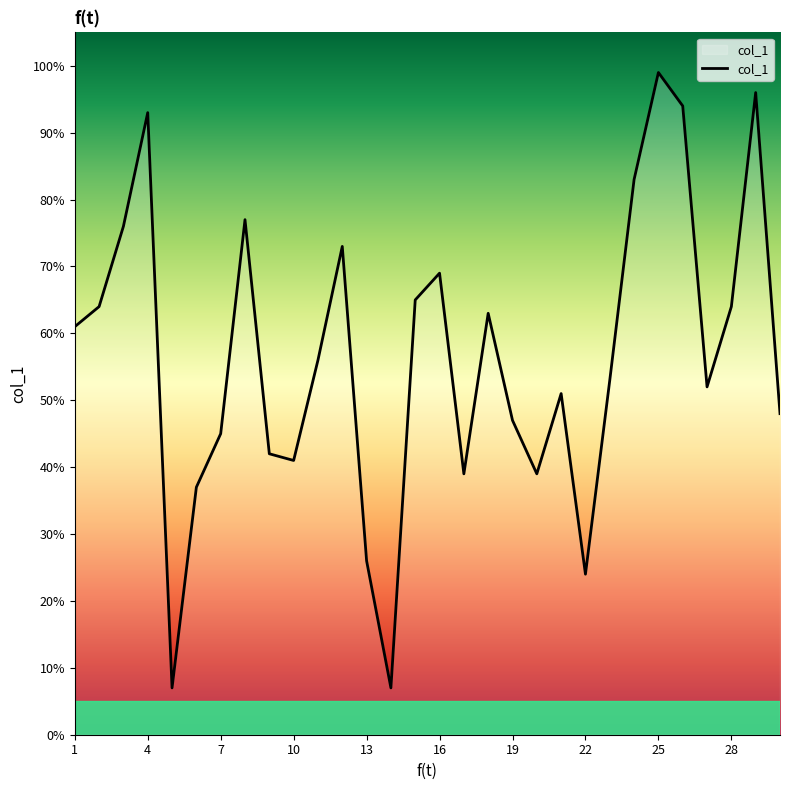

What is the difference between the maximum and minimum values?

92